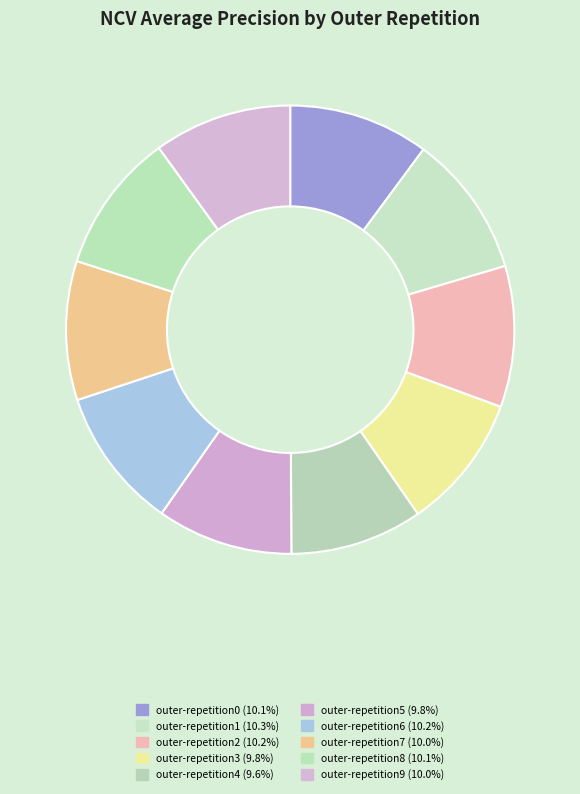

Does any single category account for the majority?

No